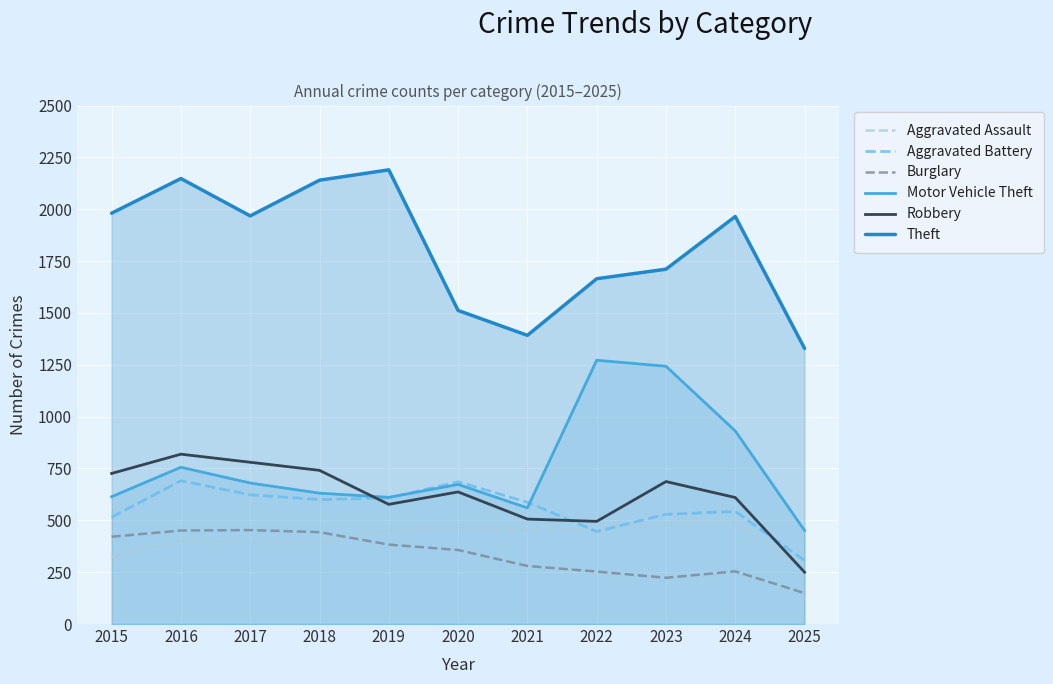

Reading left to right, what are all the values shown in this chart?

Aggravated Assault: 323	402	396	392	452	466	452	458	486	492	264
Aggravated Battery: 515	691	623	600	608	686	587	446	529	543	306
Burglary: 421	451	453	443	383	357	280	253	223	254	149
Motor Vehicle Theft: 614	756	680	631	611	673	560	1272	1243	931	451
Robbery: 726	819	780	741	577	637	506	495	687	610	250
Theft: 1981	2148	1968	2140	2190	1512	1392	1665	1711	1965	1329